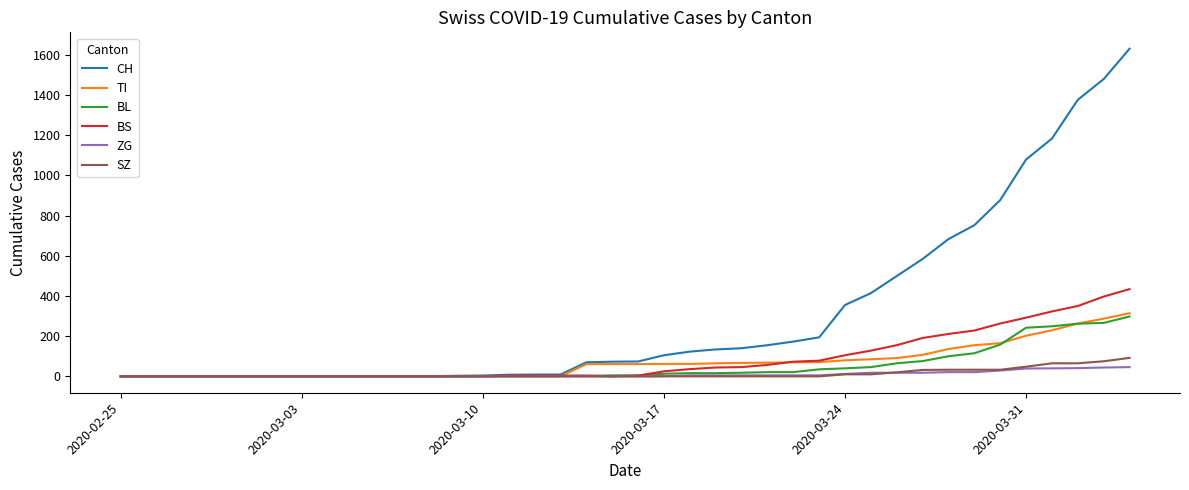

How many lines are shown in the chart?

6